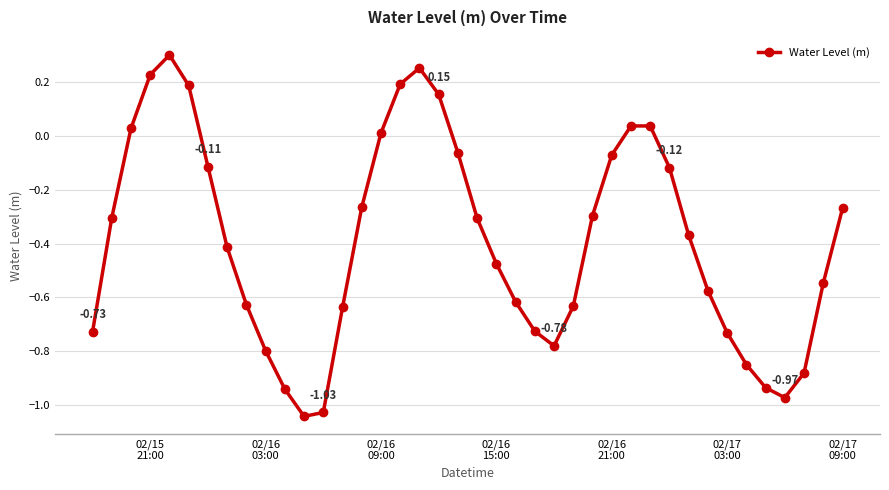

How many values are below 0?

30